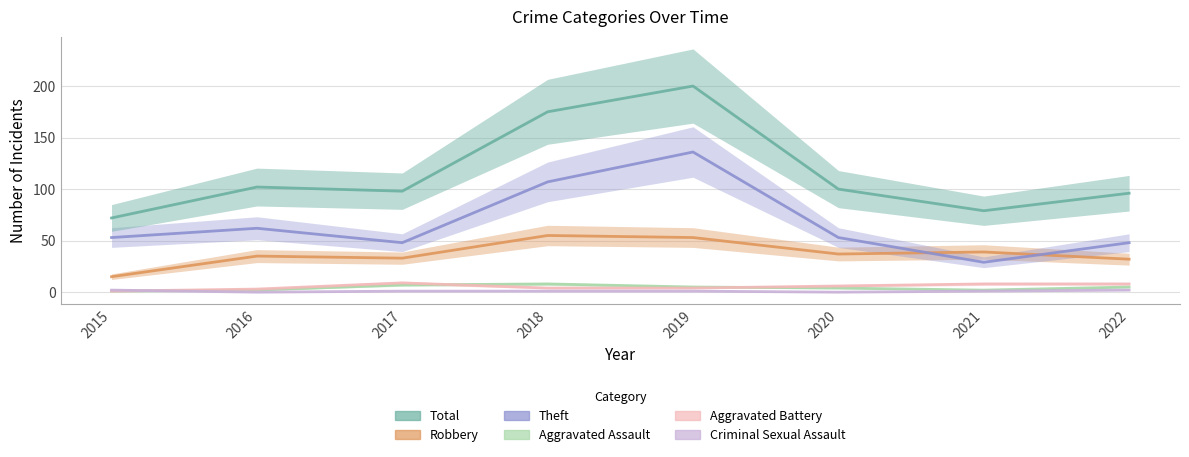

At which label does Theft reach its minimum?

2021